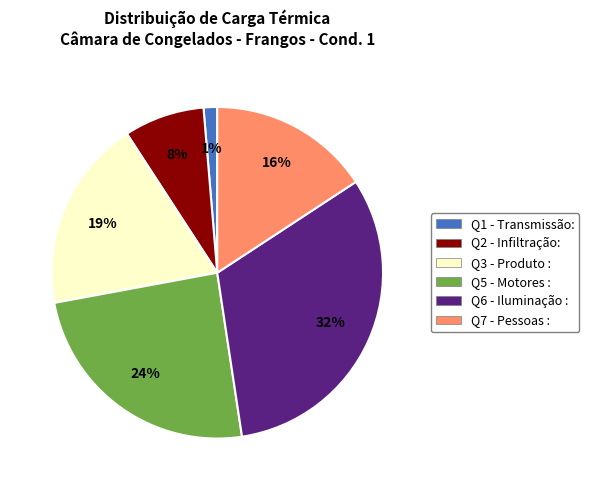

The Q2 - Infiltração: slice represents 1% of the pie. True or false?

False